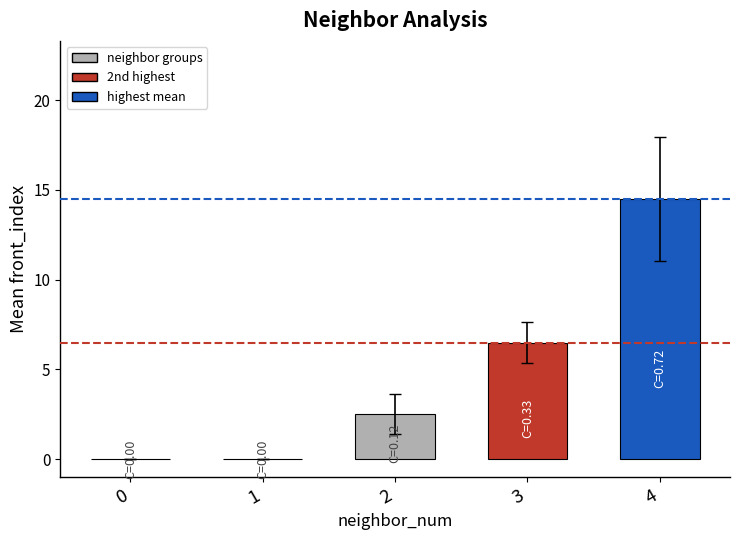

How many distinct data groups are displayed?

1